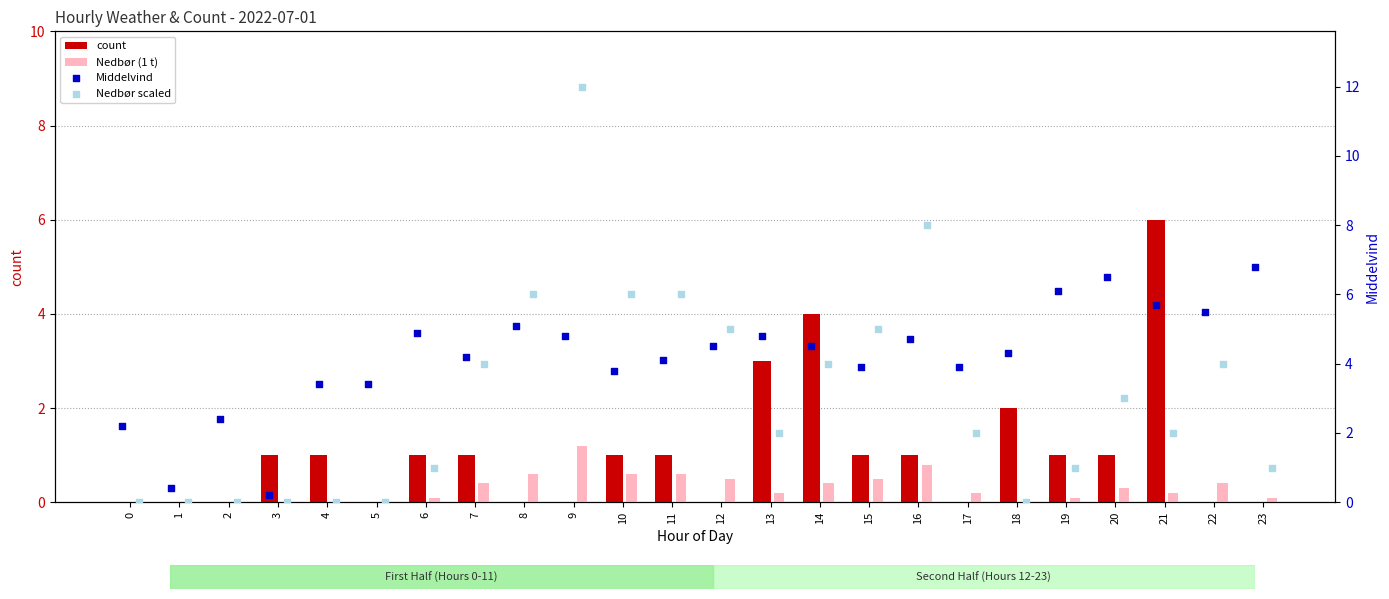

Which series has the largest Y range (max minus min)?

Nedbør scaled